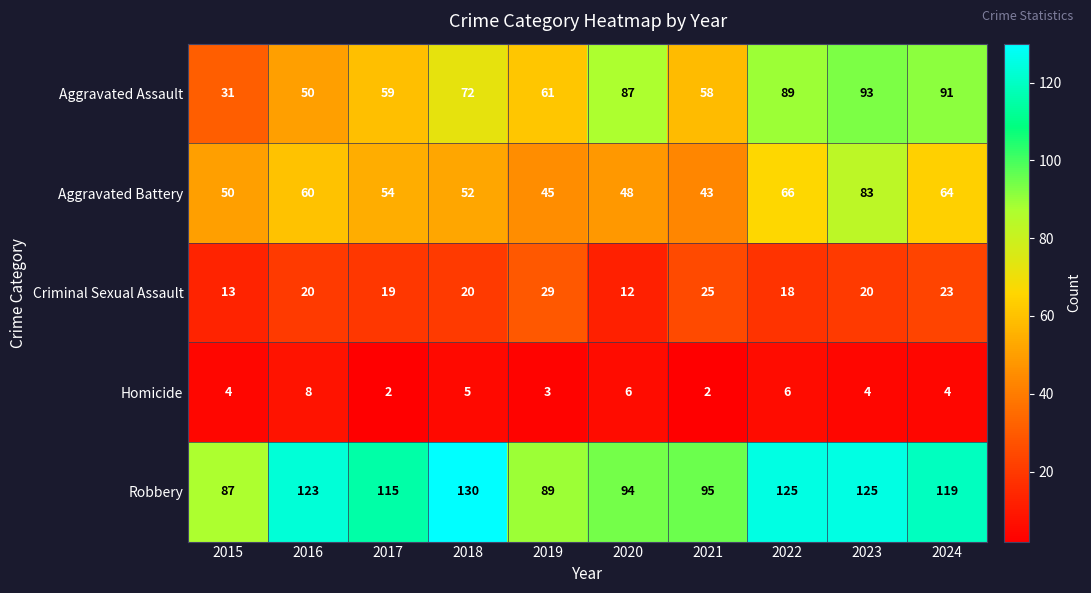

Which series has the largest range (max minus min)?

Aggravated Assault